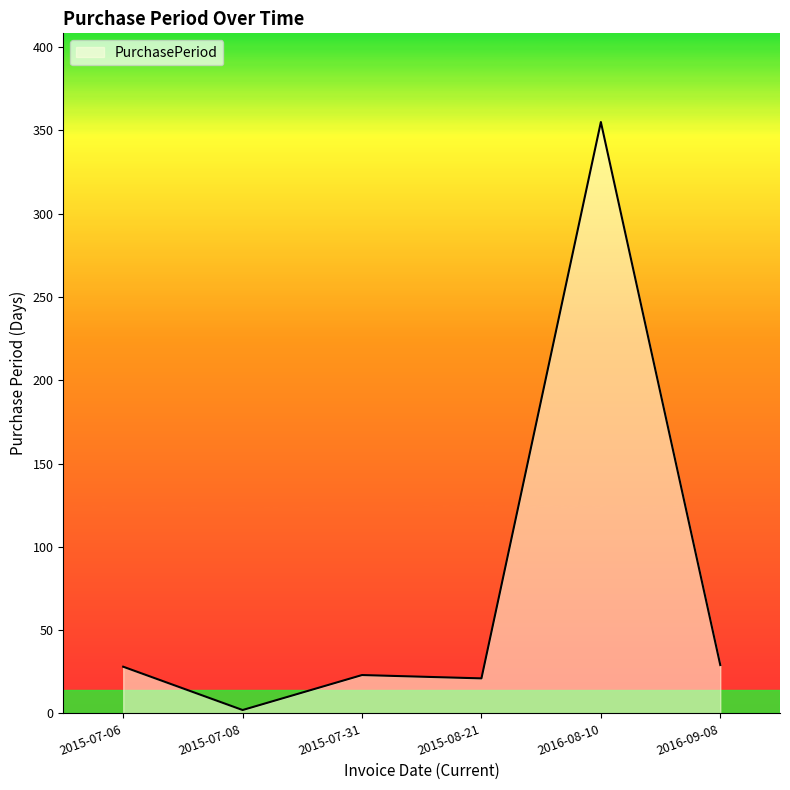

At which category does the chart reach its minimum across all series?

2015-07-08